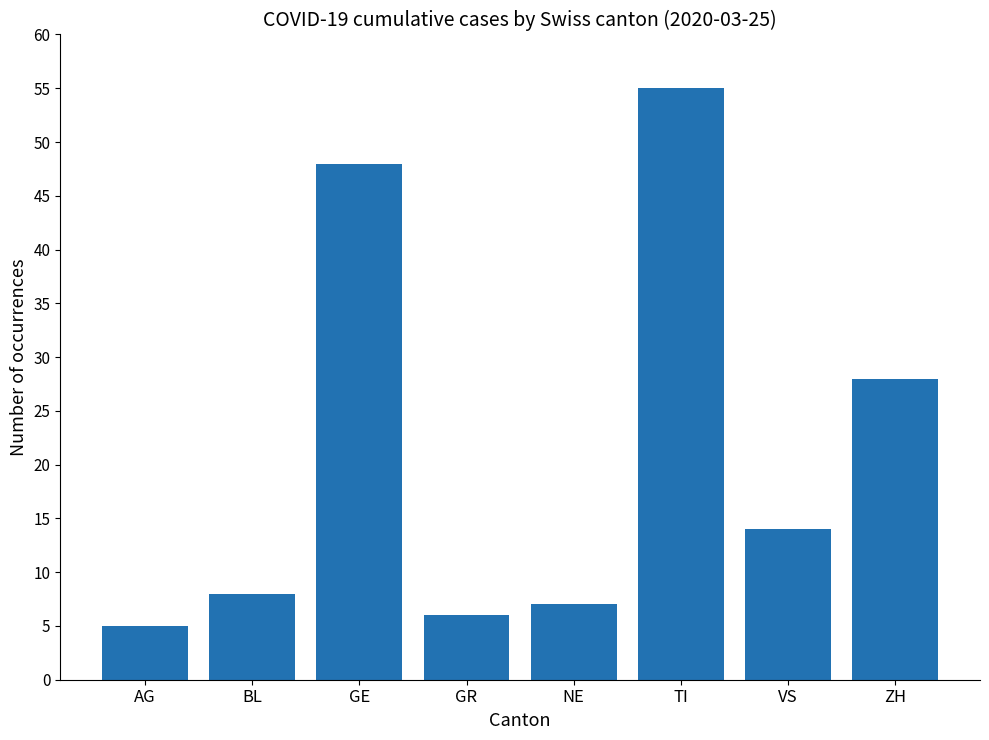

Reading left to right, extract all data points from this chart.

AG=5	BL=8	GE=48	GR=6	NE=7	TI=55	VS=14	ZH=28